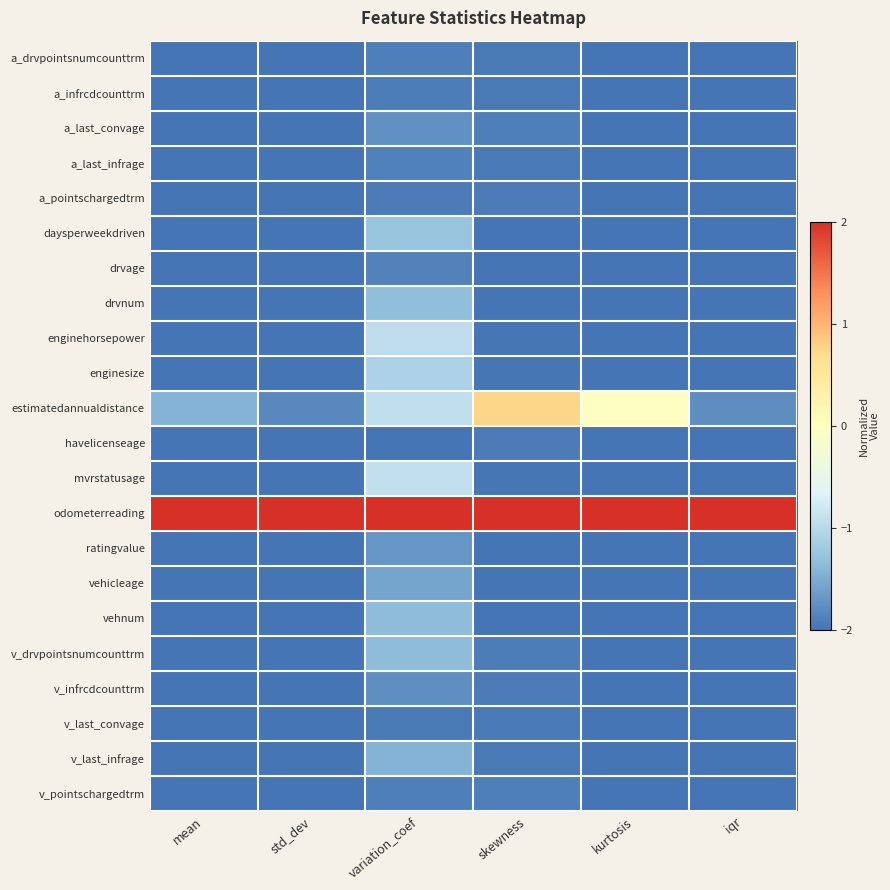

Which series changed the most between std_dev and skewness?

estimatedannualdistance